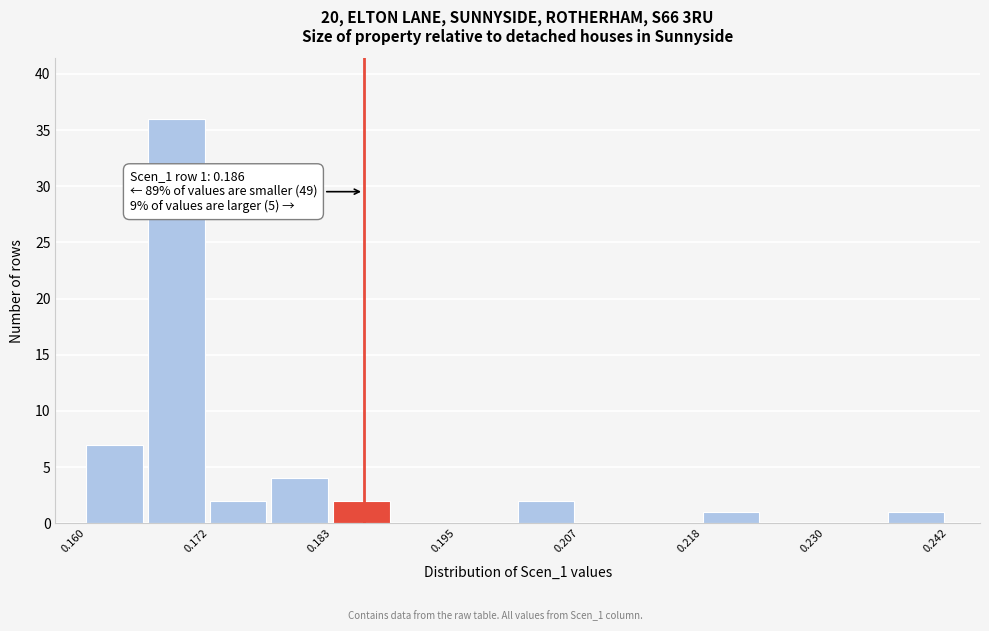

Read against the x-axis, roughly where is the centre of the tallest bar?

0.168